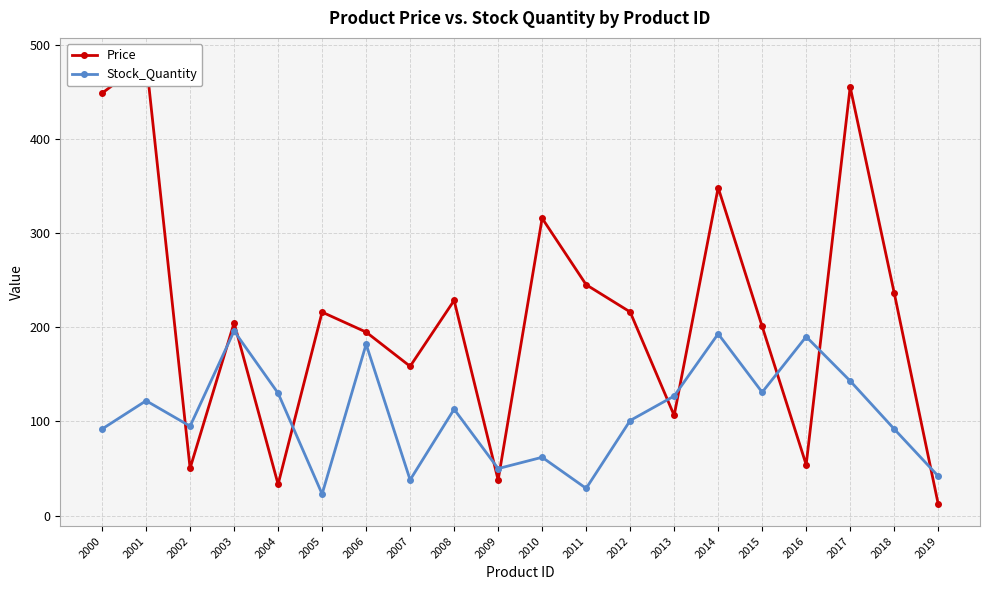

At which category does Price reach its first local peak?

2001